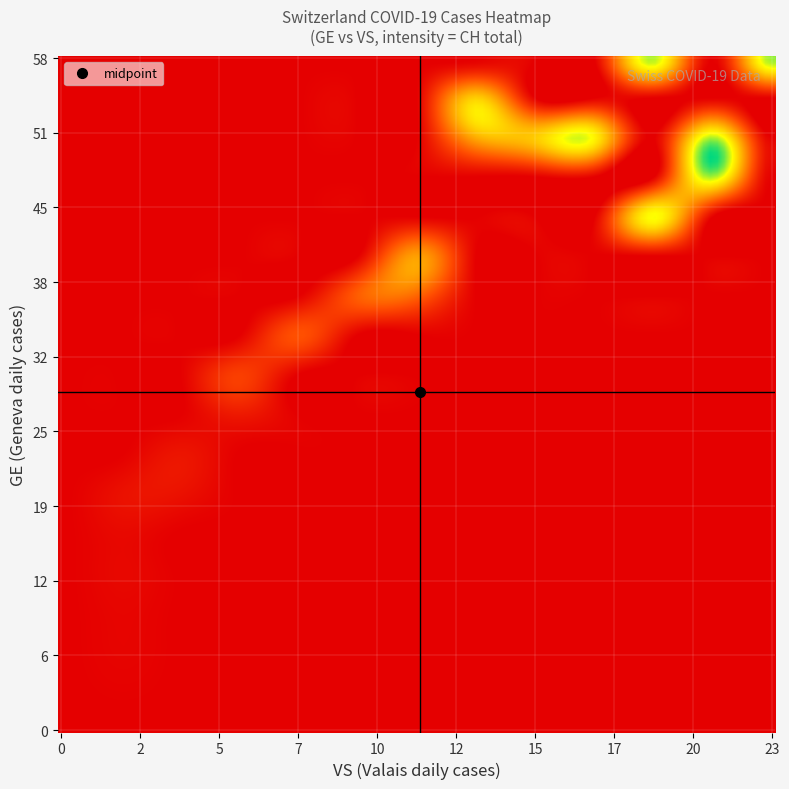

Reading left to right, what are all the values shown in this chart?

GE: 0	0	0	0	0	0	0	0	0	0	0	0	0	1	1	4	4	5	5	8	9	17	17	18	21	24	36	41	41	48	48	54	54	55	54	49	58	54	58	51
VS: 0	0	0	0	0	0	0	0	0	0	0	0	0	1	1	1	1	1	1	1	1	1	2	2	5	5	6	7	9	9	9	14	15	14	16	18	18	21	23	21
CH: 0	0	0	0	0	0	0	0	0	0	0	0	0	2	2	5	5	6	6	9	10	18	19	23	28	68	87	99	106	124	161	173	202	204	240	252	275	276	284	278